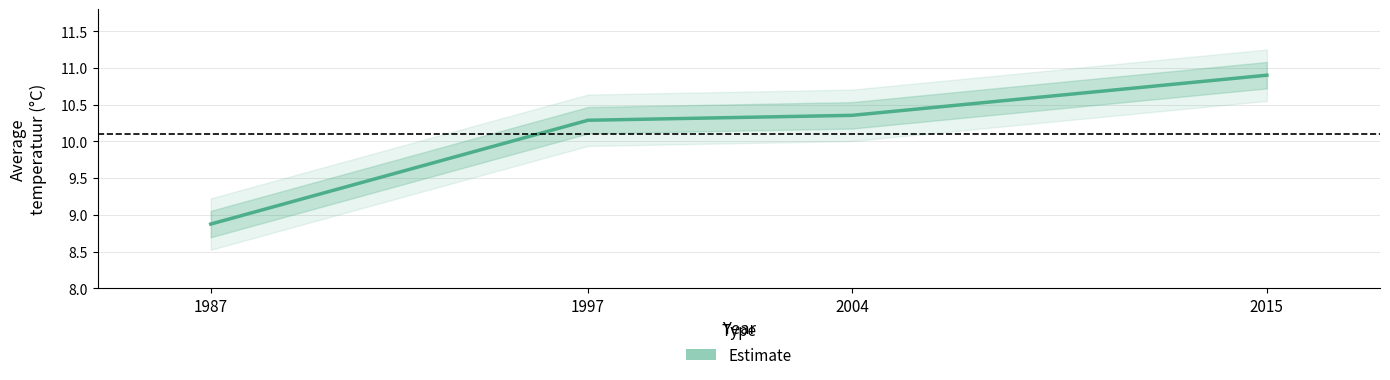

The chart shows a value of 10.9 at 2015. True or false?

True